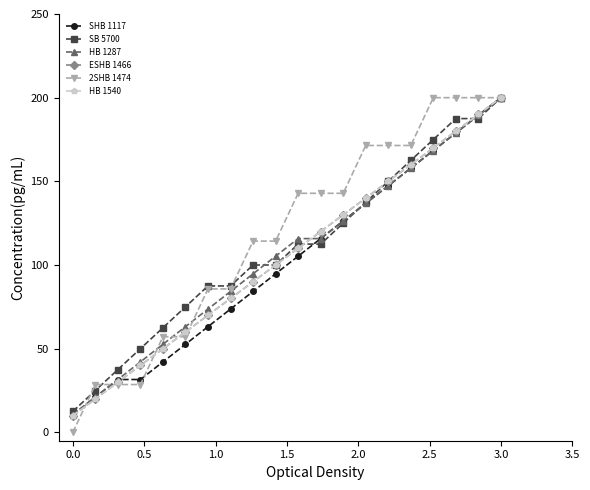

Does the chart have visible grid lines?

No